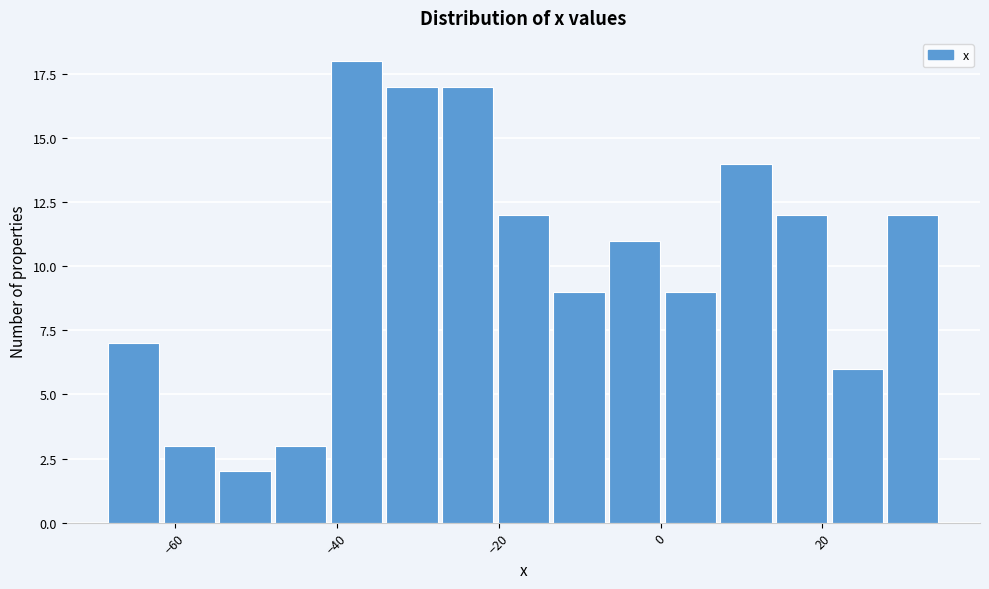

Read against the x-axis, roughly where is the centre of the tallest bar?

-38